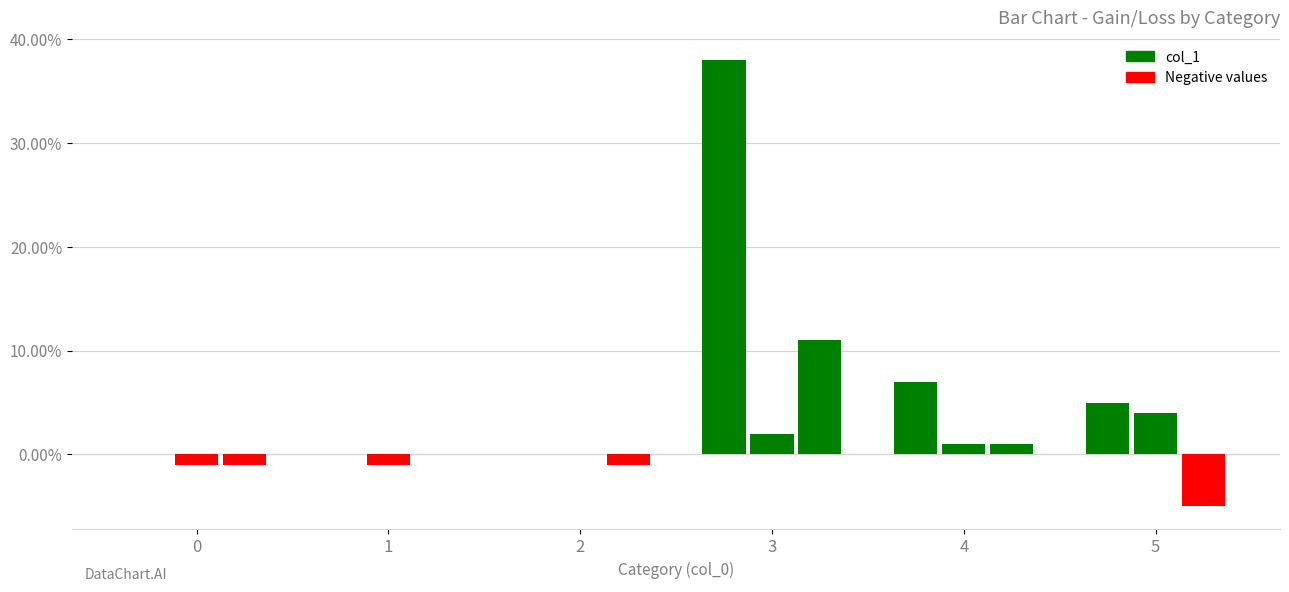

List the labels in order of col_1 value, largest first.

3, 4, 5, 0, 1, 2